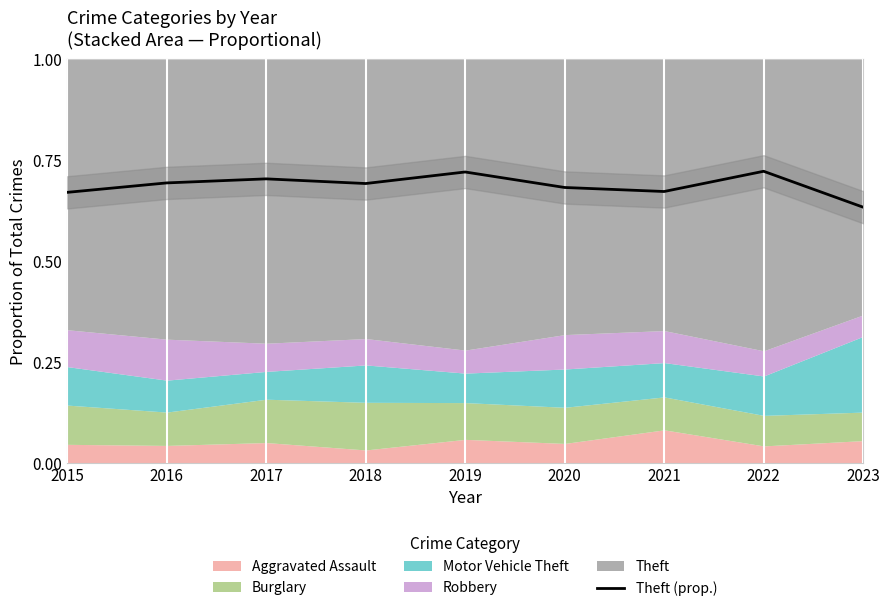

What is the minimum value shown in the chart?

0.6